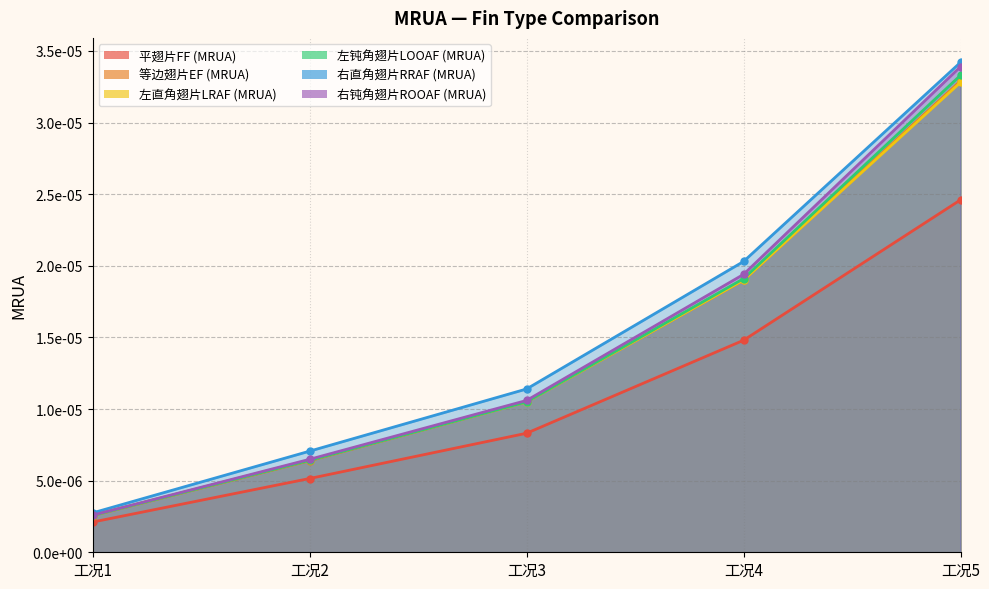

List the labels in order of 平翅片FF (MRUA) value, smallest first.

工况1, 工况2, 工况3, 工况4, 工况5